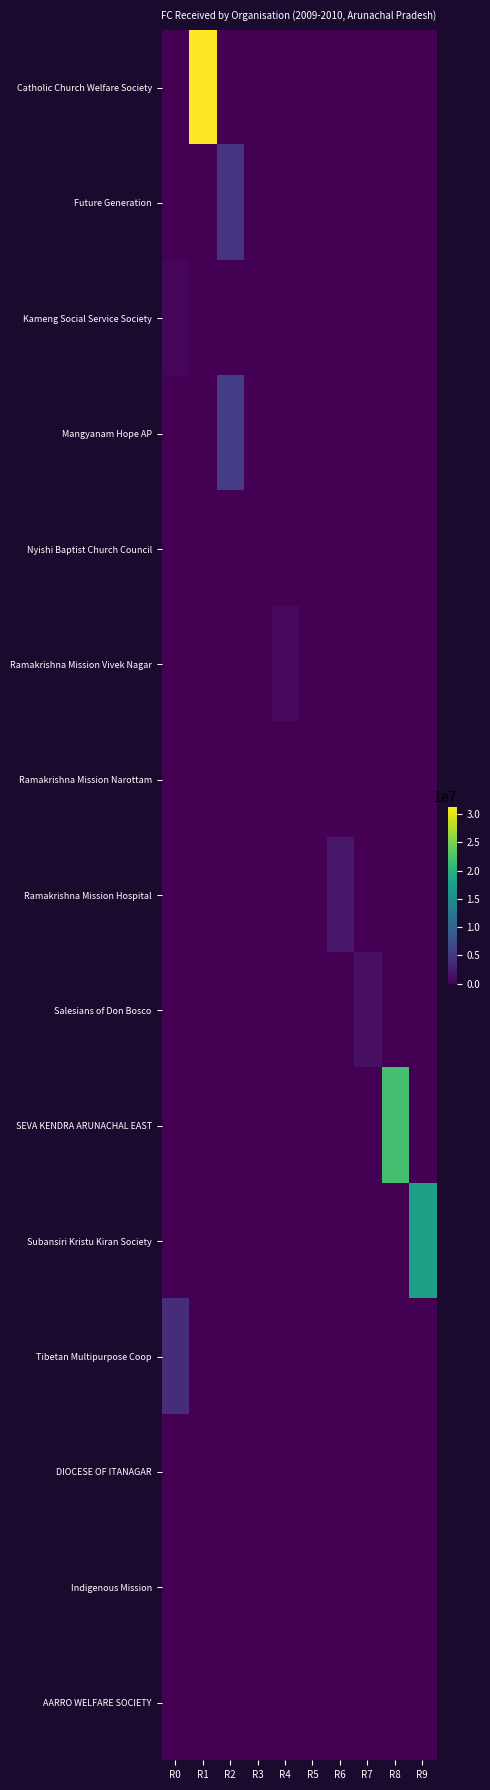

Between R1 and R3, which series saw the biggest shift?

Catholic Church Welfare Society